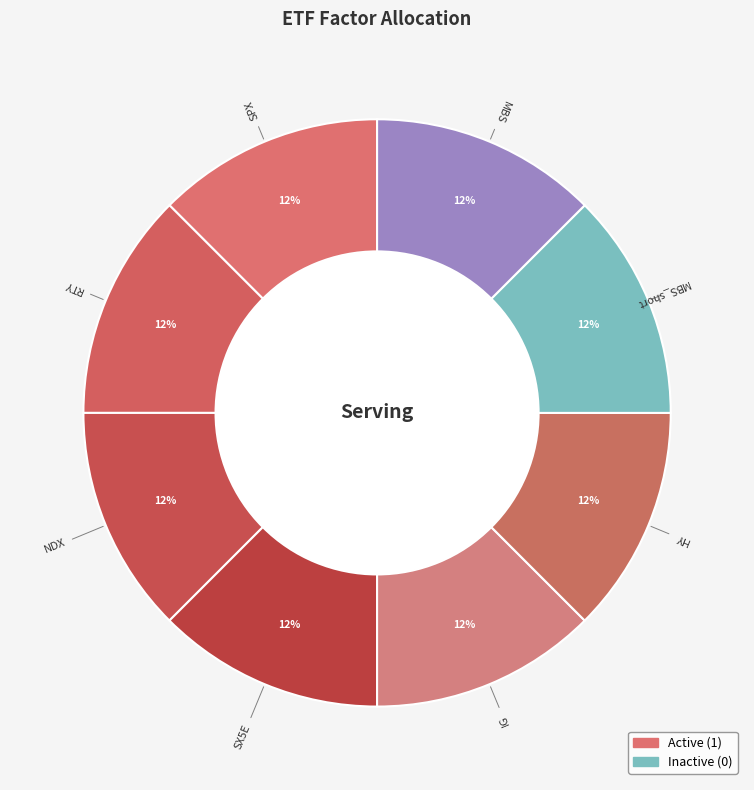

Count the number of slices in the pie.

8